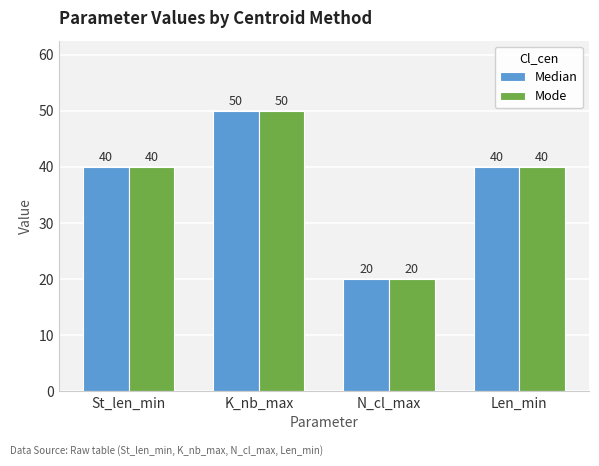

What is the difference between the maximum and second lowest values in the Median series?

10